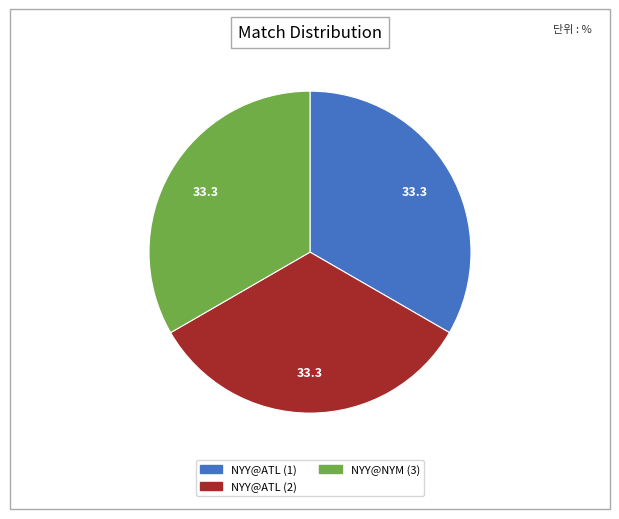

What is the ratio of the value at NYY@ATL (2) to the value at NYY@NYM (3)?

1.0